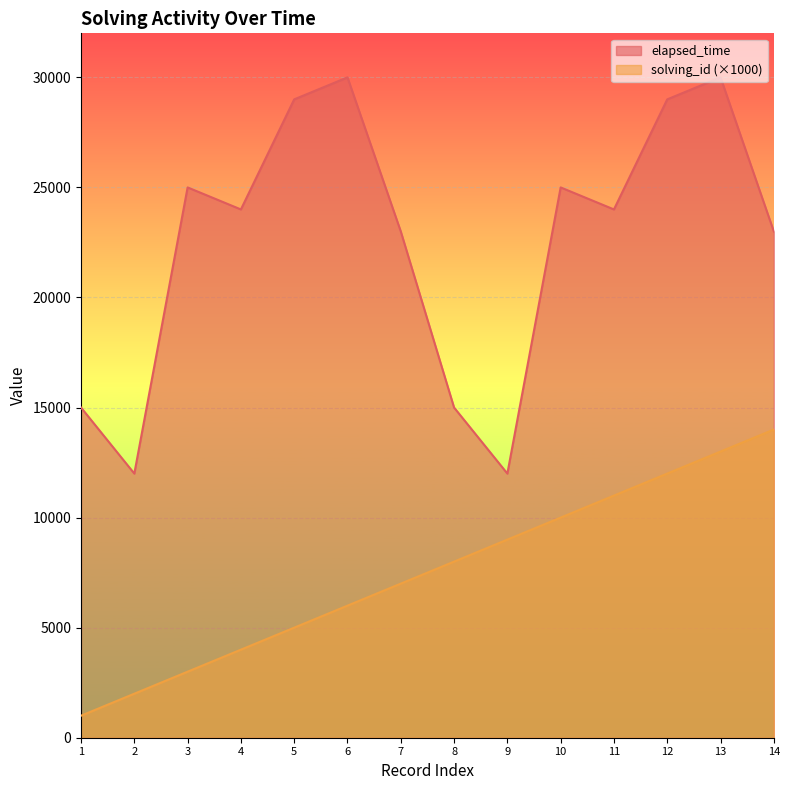

True or false: solving_id has a value of 14000 at 14.

True